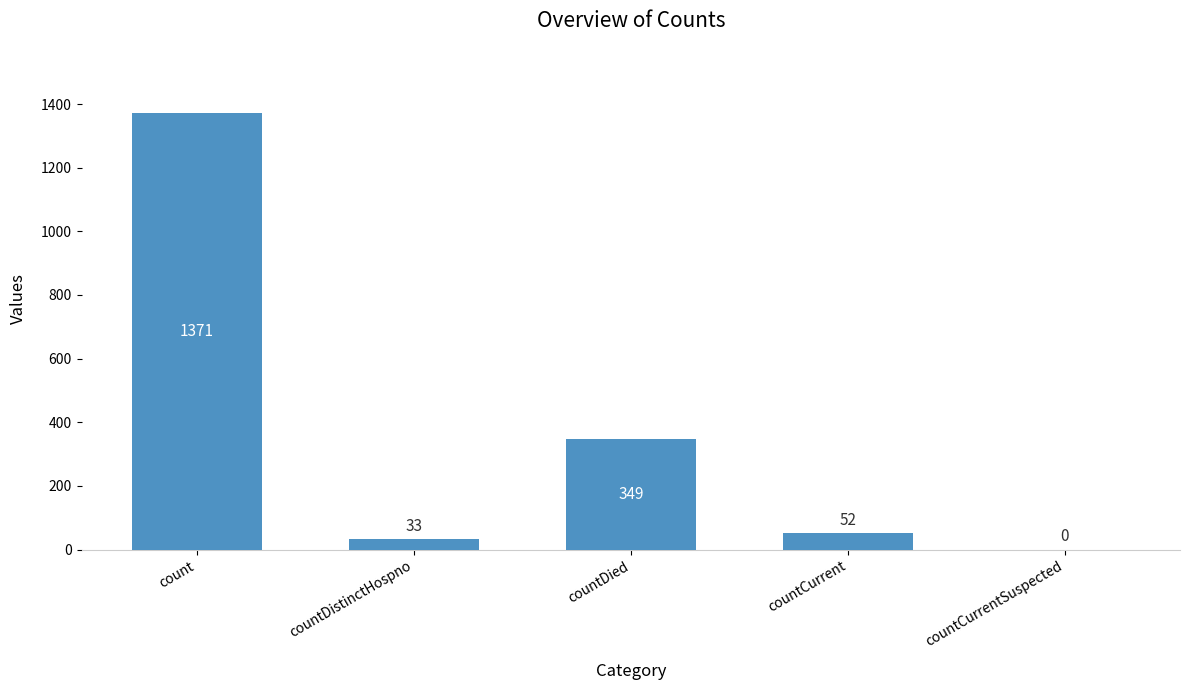

Which has a higher value, countCurrentSuspected or countCurrent?

countCurrent